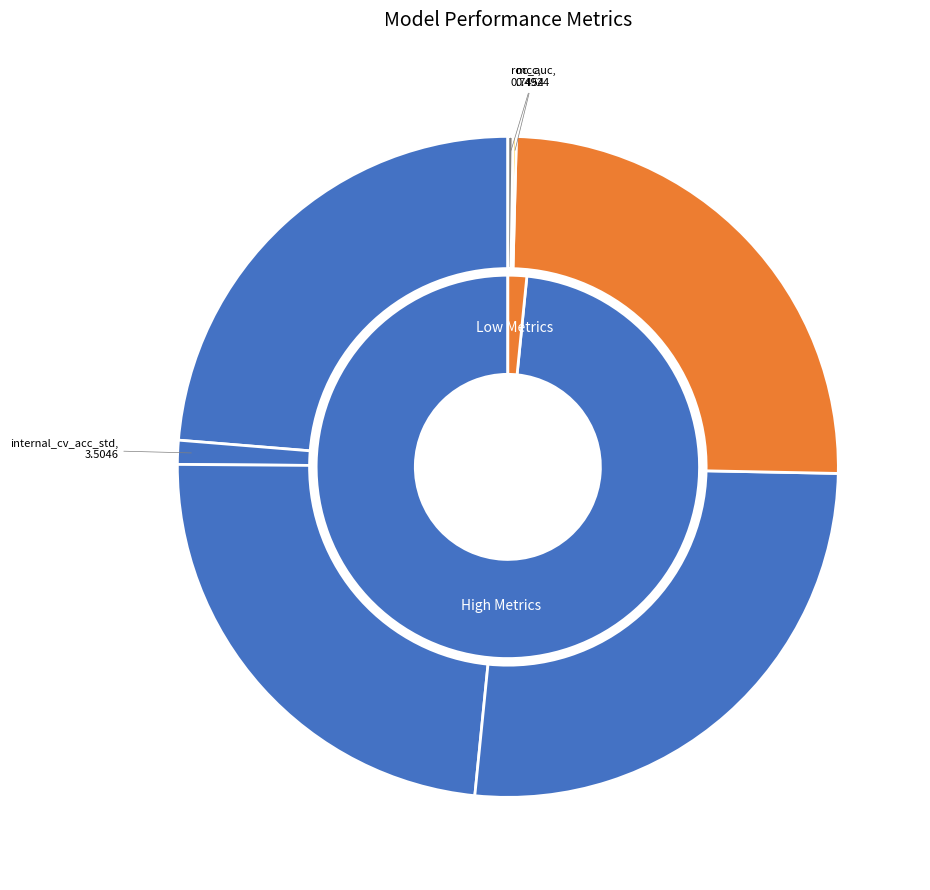

To the nearest percent, what is the difference between the largest and smallest slice percentages?

26%